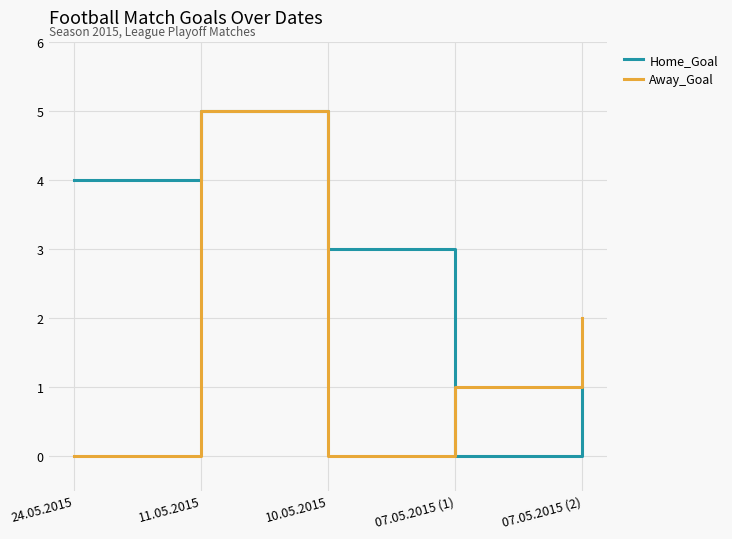

Which category has the highest value across all series?

11.05.2015